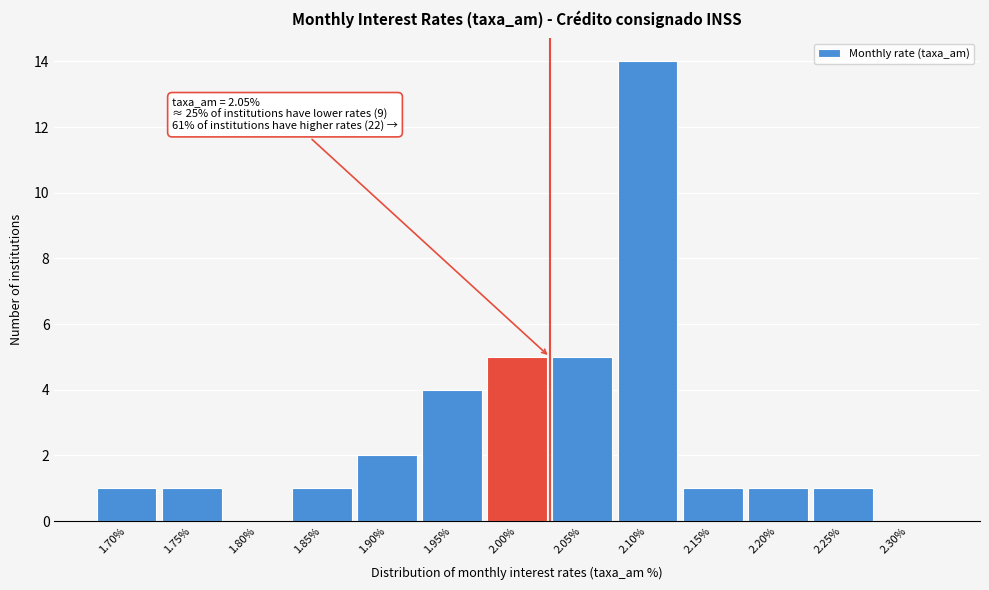

Reading left to right, transcribe all the data shown in this chart.

1.70%=1	1.75%=1	1.80%=0	1.85%=1	1.90%=2	1.95%=4	2.00%=5	2.05%=5	2.10%=14	2.15%=1	2.20%=1	2.25%=1	2.30%=0